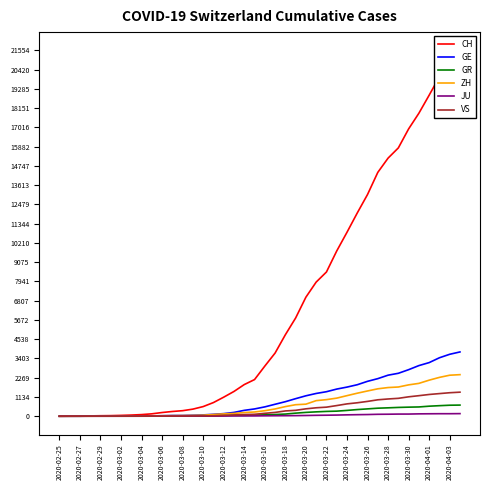

Which series has the widest spread of values?

CH